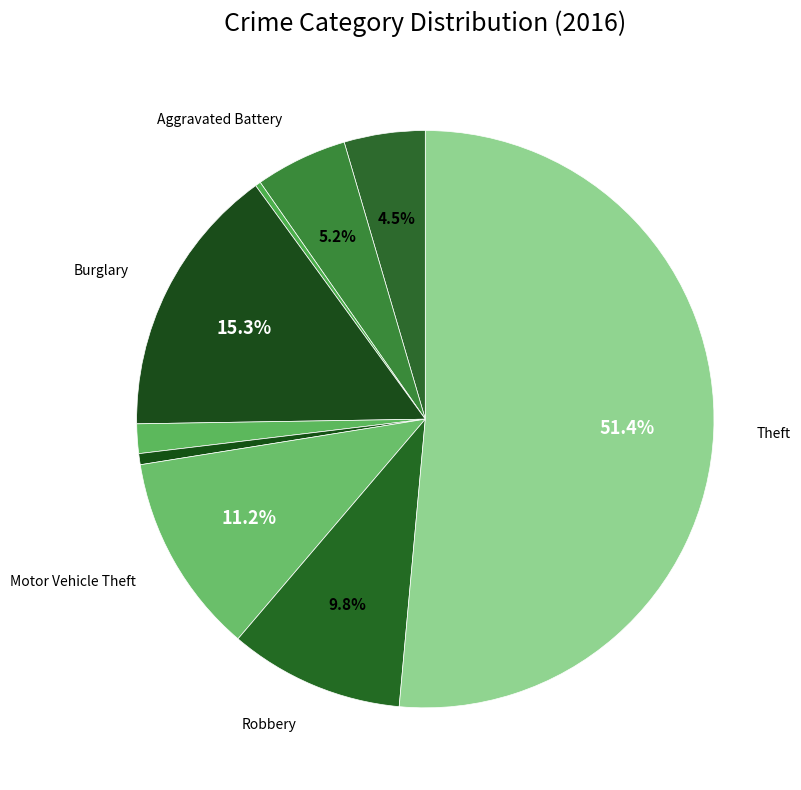

How many segments does this pie chart have?

9